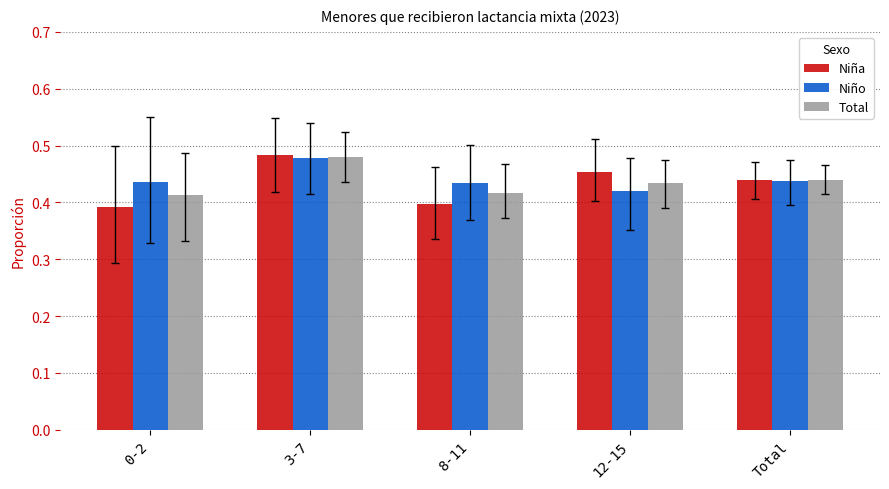

Does the chart contain any negative values?

No